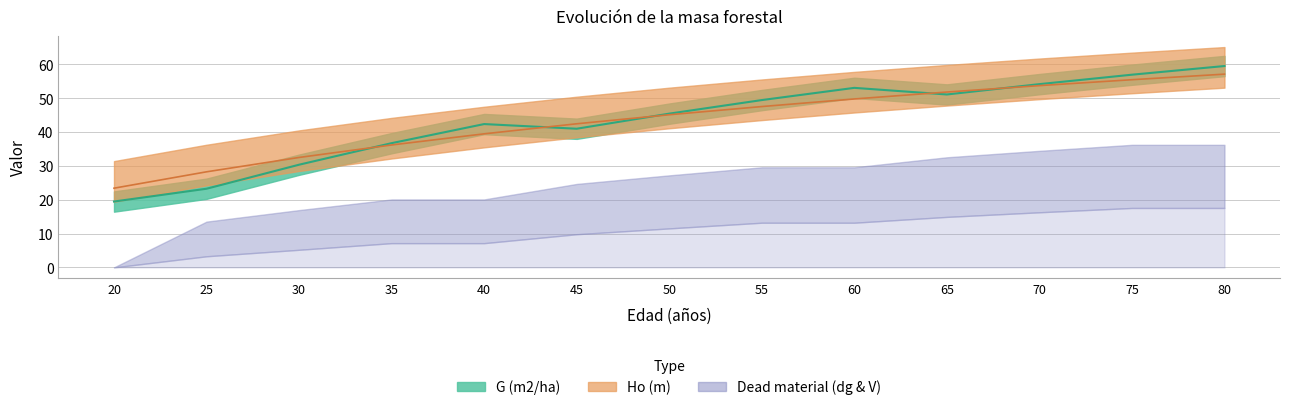

What is the maximum value for G (m2/ha)?

59.5